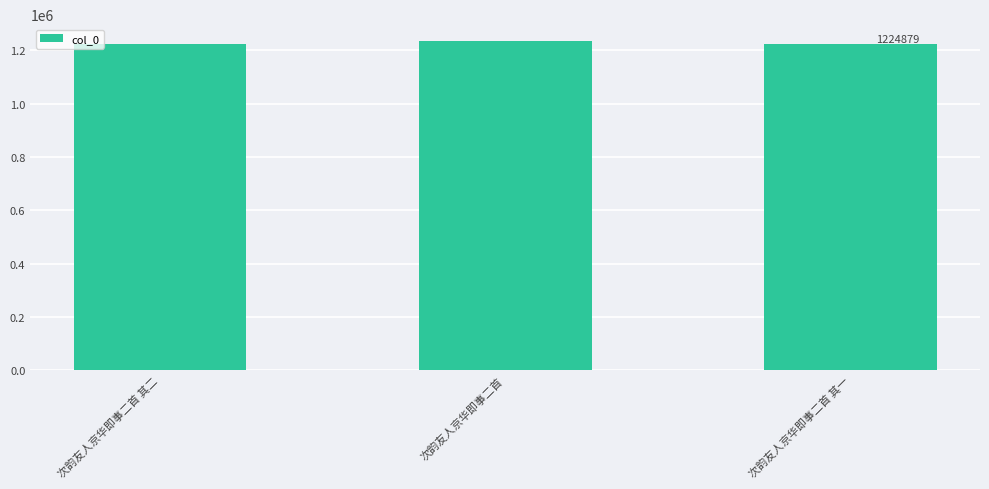

Where is the data nearest to the value 1230612?

次韵友人京华即事二首 其二